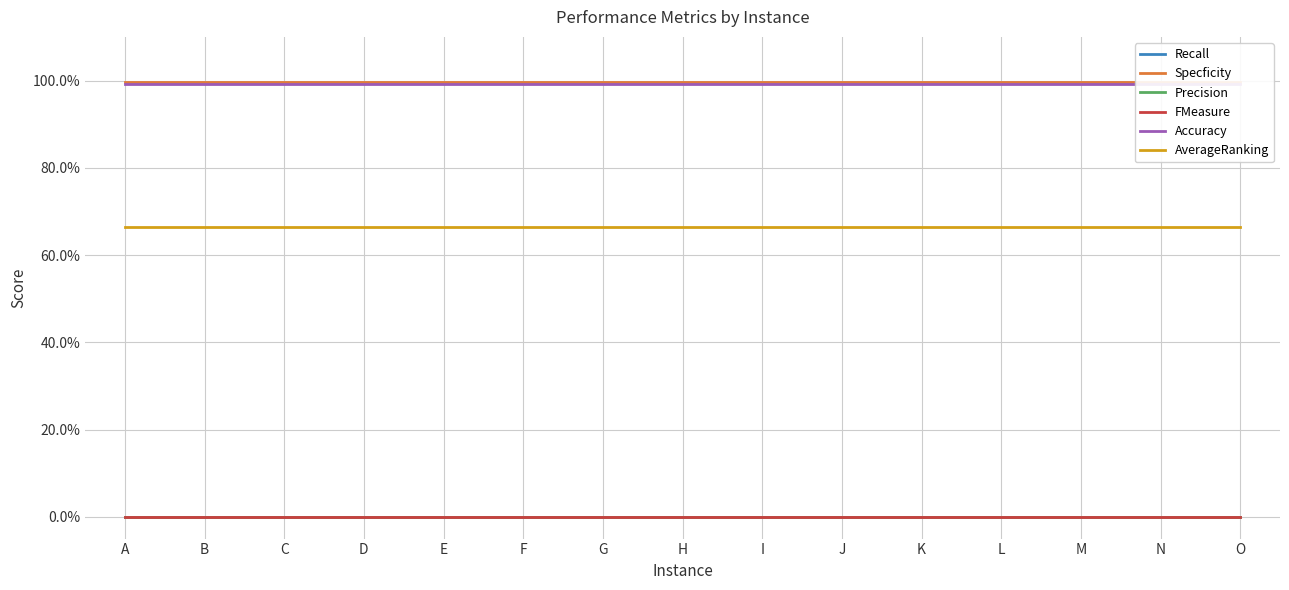

Between A and C, which is larger?

A